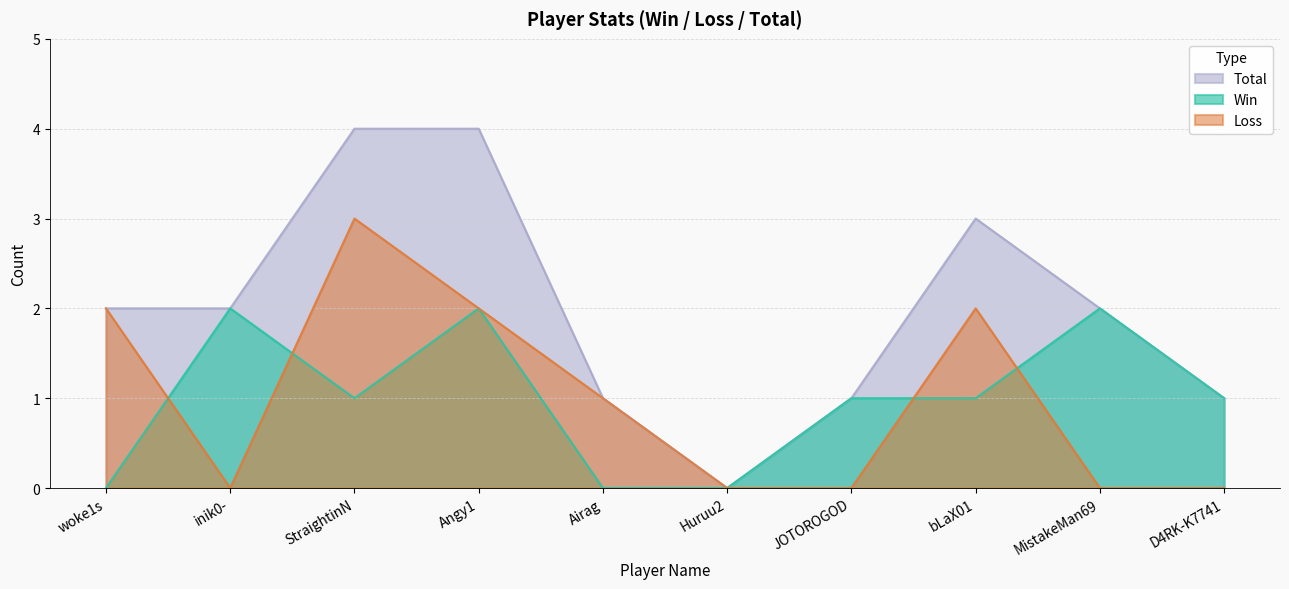

What are all the series names shown in the legend?

Total, Win, Loss